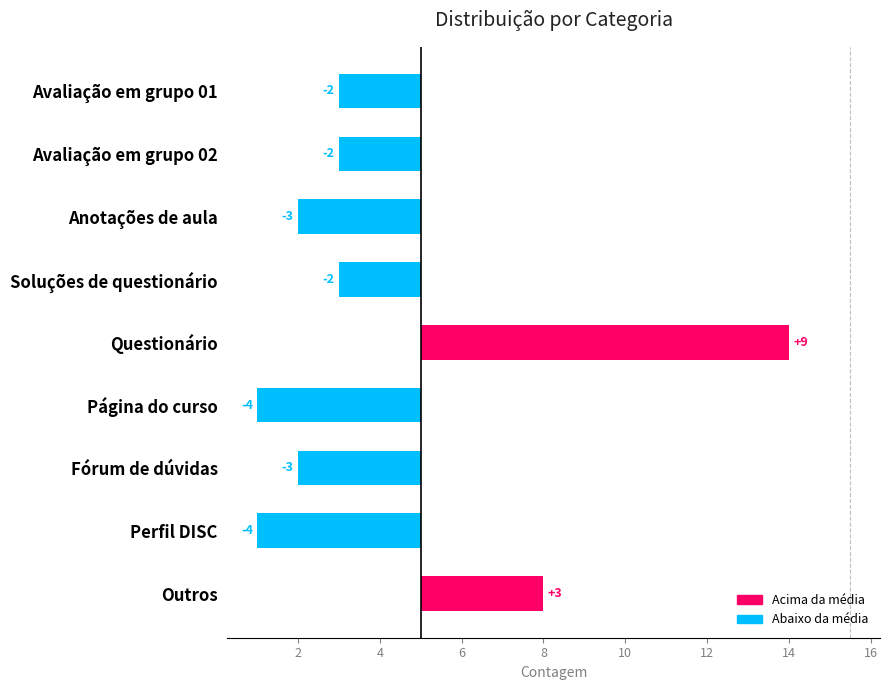

What is the difference between the second highest and minimum values?

7